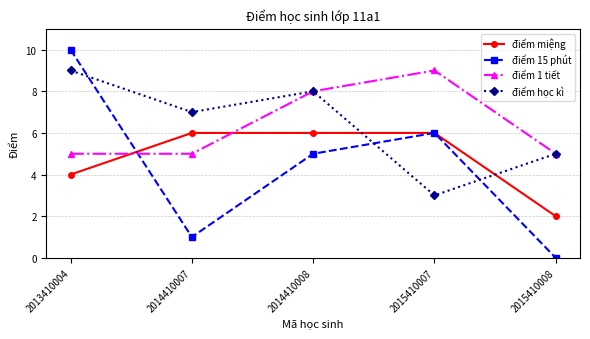

Rank the categories by điểm học kì value from highest to lowest.

2013410004, 2014410008, 2014410007, 2015410008, 2015410007